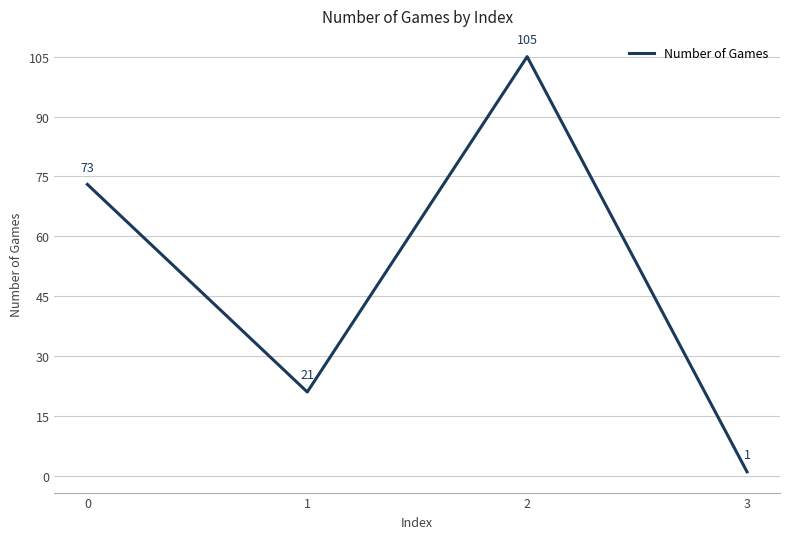

What is the change in value from 1 to 3?

-20